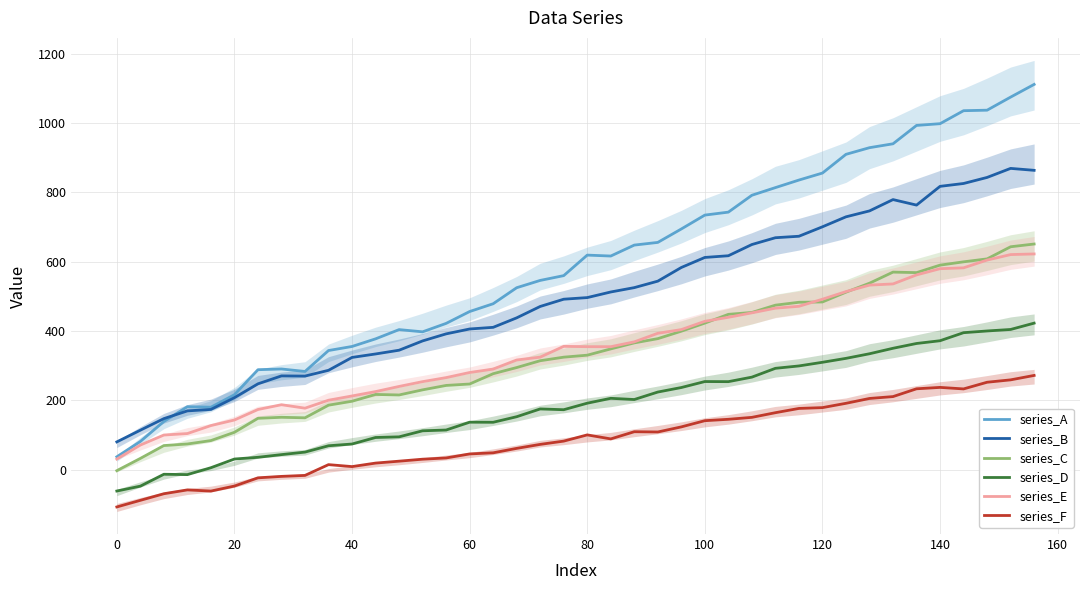

What is the highest value of the series_F series?

271.8